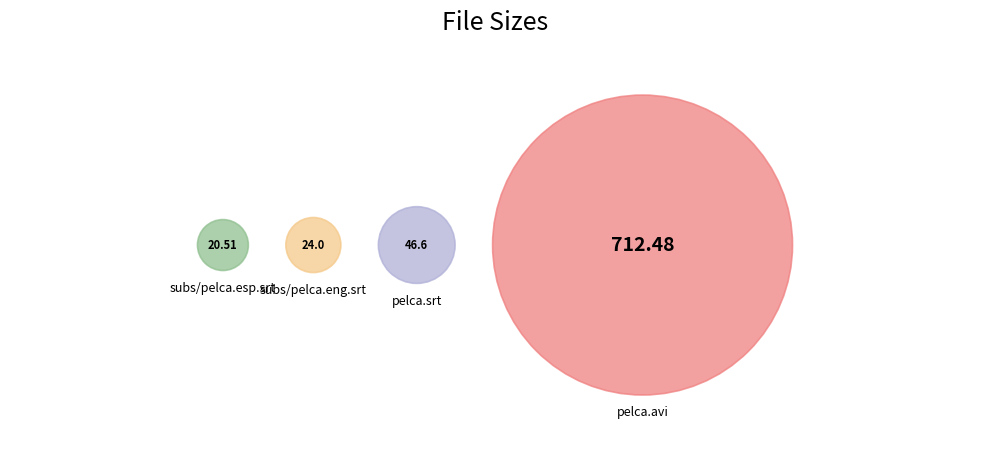

Rank the categories by value from lowest to highest.

subs/pelca.esp.srt, subs/pelca.eng.srt, pelca.srt, pelca.avi